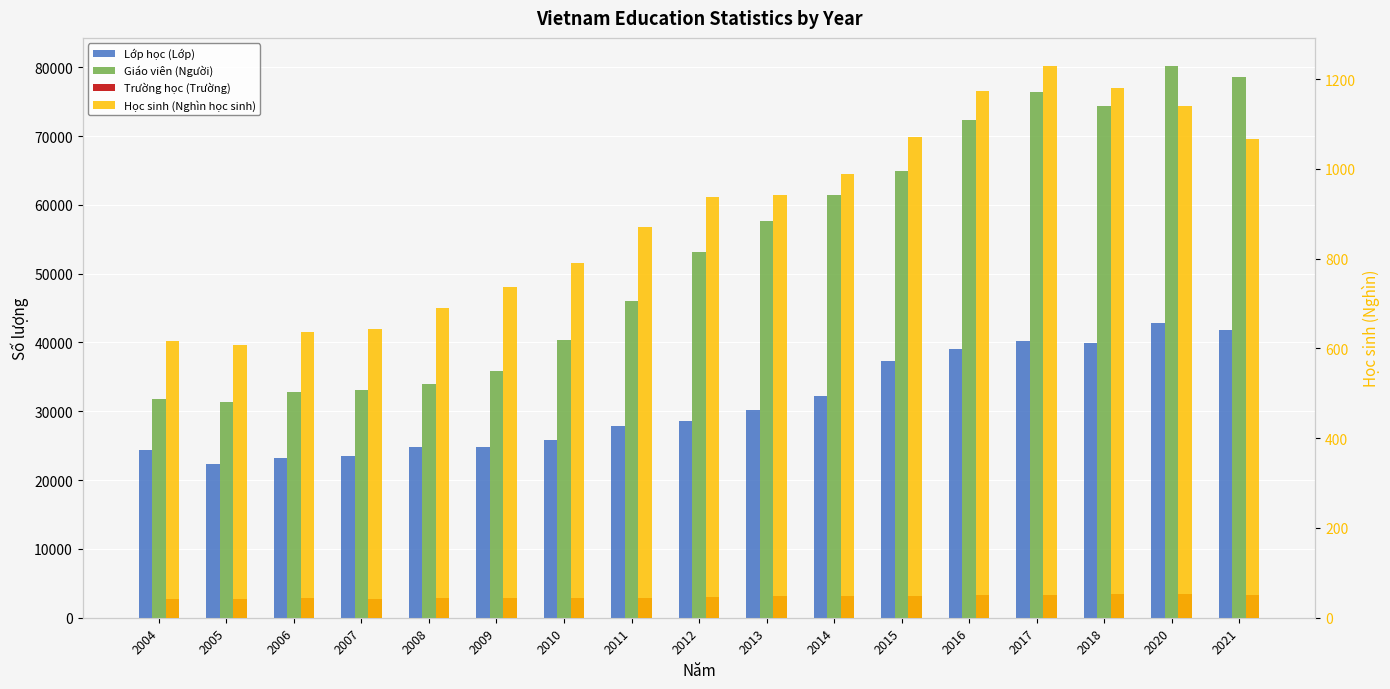

What is the sum of all Lớp học (Lớp) values?

528785.0